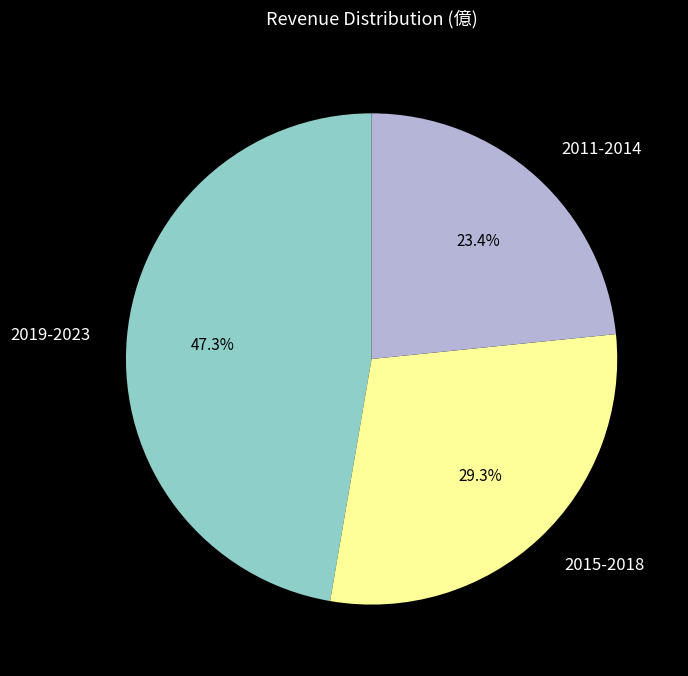

To the nearest percent, what is the difference between the largest and smallest slice percentages?

24%